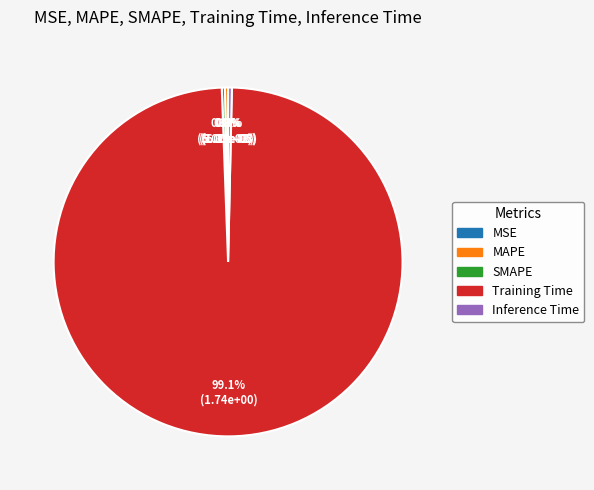

What percentage is NOT represented by SMAPE?

99.7%